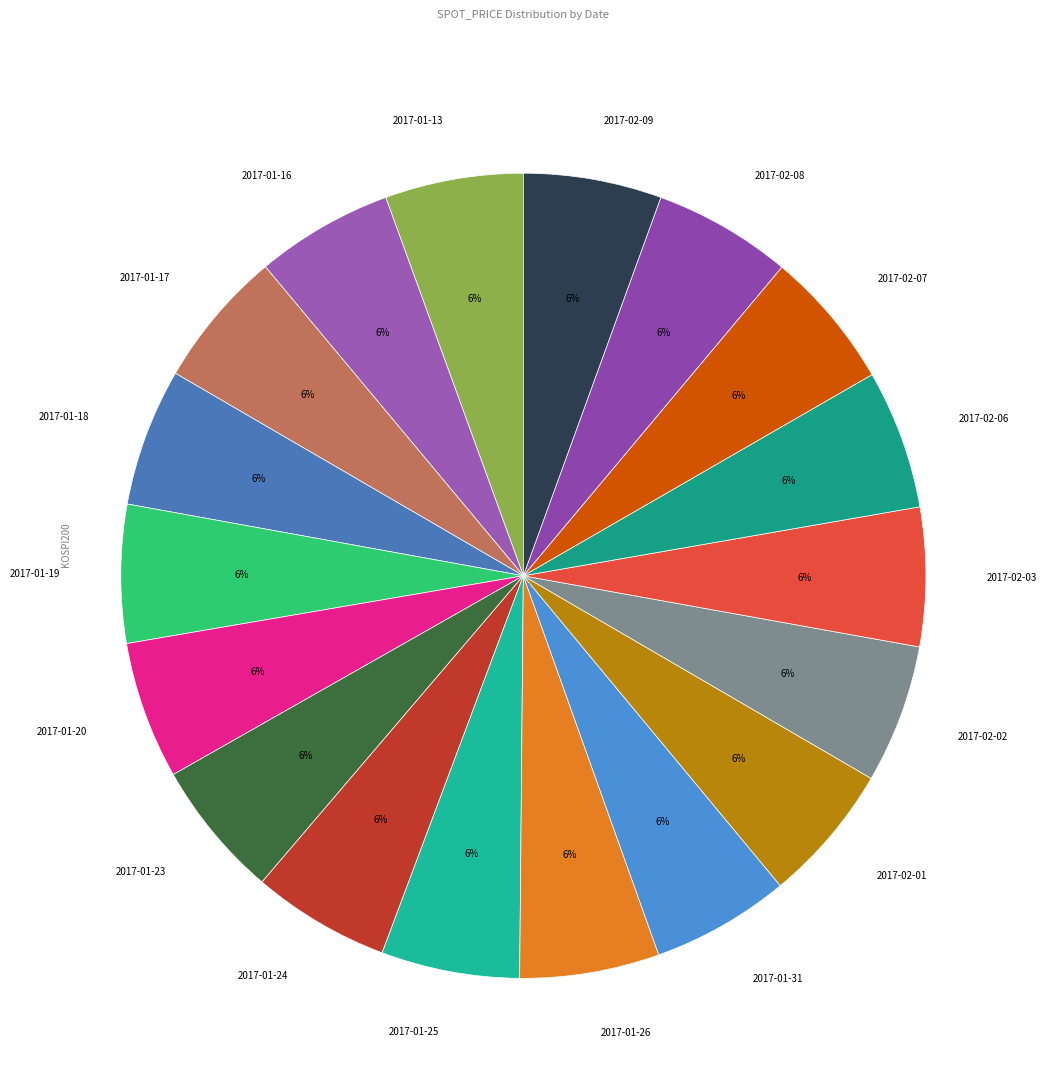

Do 2017-01-13 and 2017-01-20 together represent more than half of the pie?

No